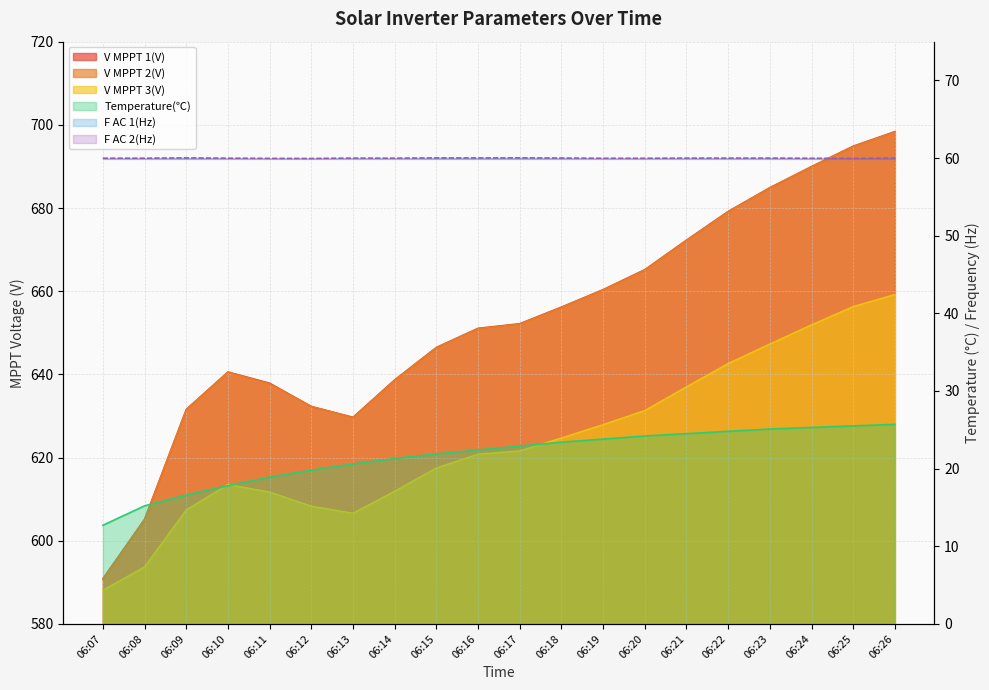

What is the value of the F AC 2(Hz) point at the 12th from the left?

60.0